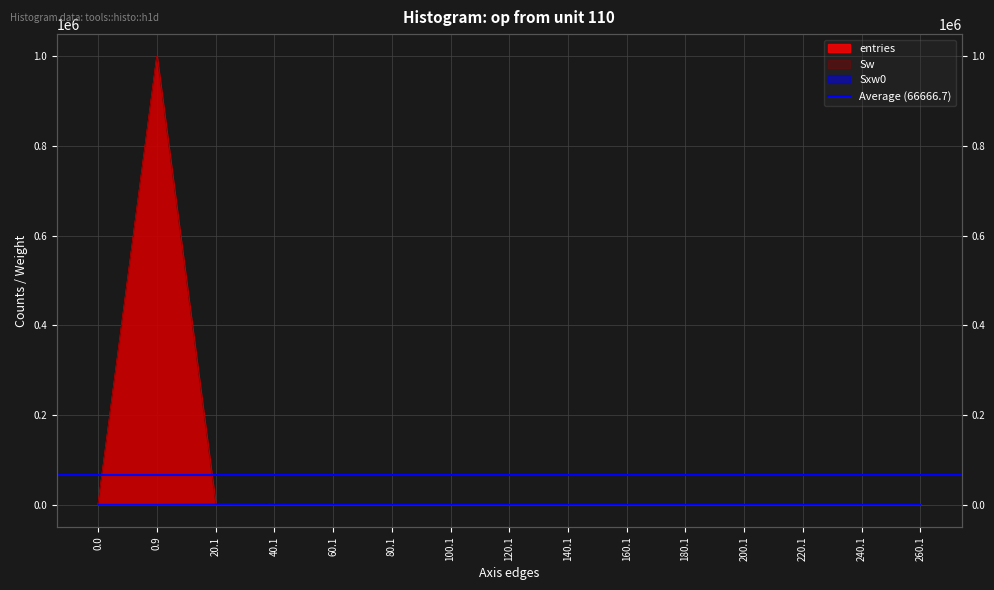

Which series changed the most between 220.1 and 240.1?

entries